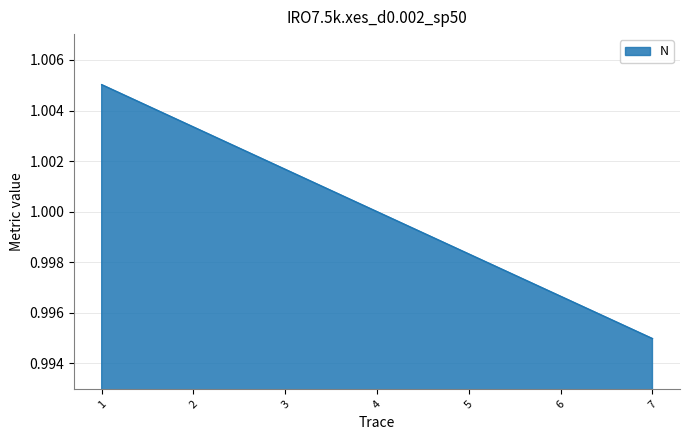

At which category does the chart reach its peak across all series?

1